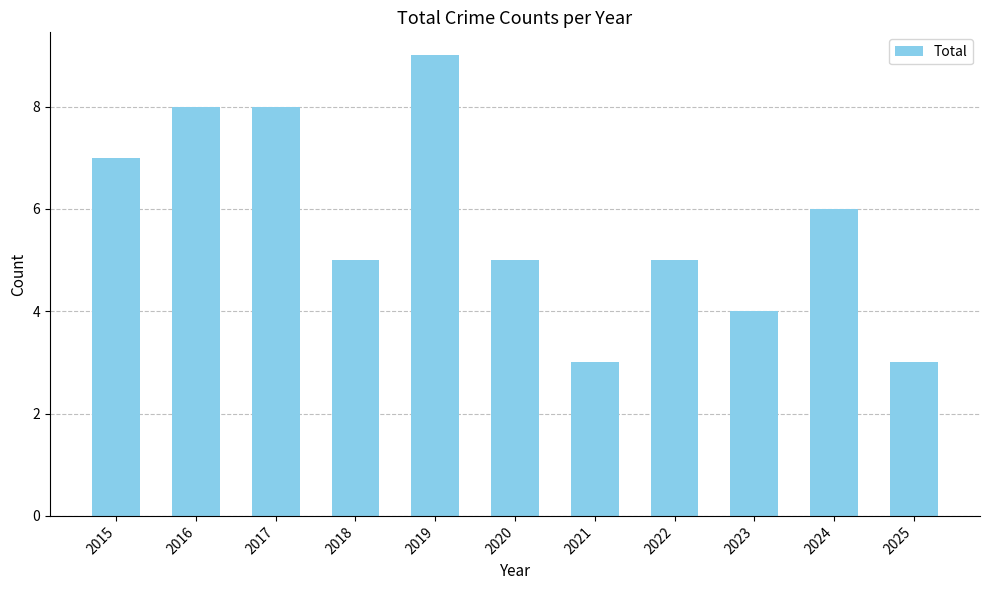

Are the bars grouped side by side (vs. stacked)?

No